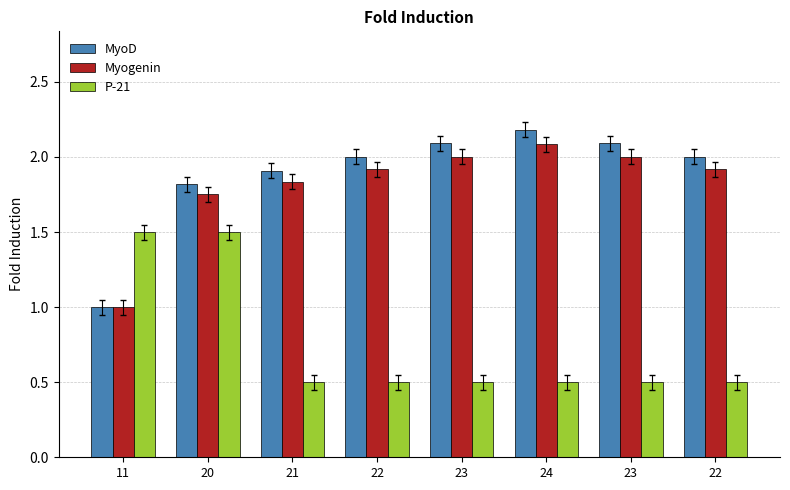

What are all the series names shown in the legend?

MyoD, Myogenin, P-21